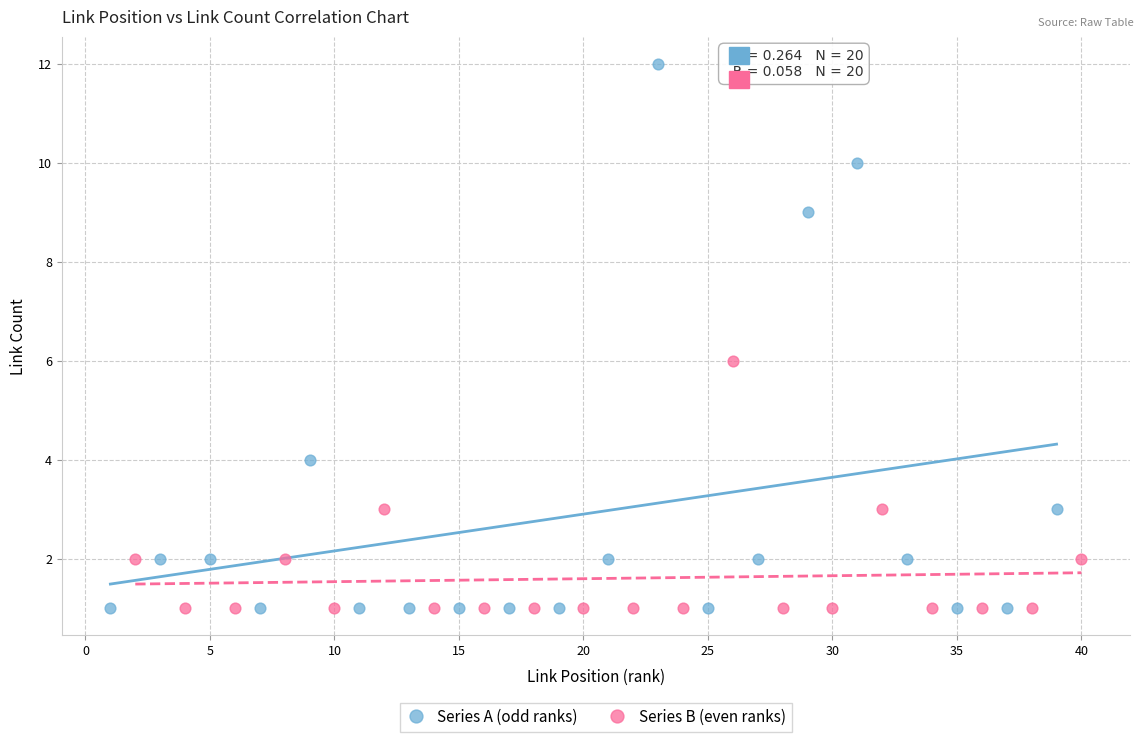

What are all the series names shown in the legend?

Series A (odd ranks), Series B (even ranks)